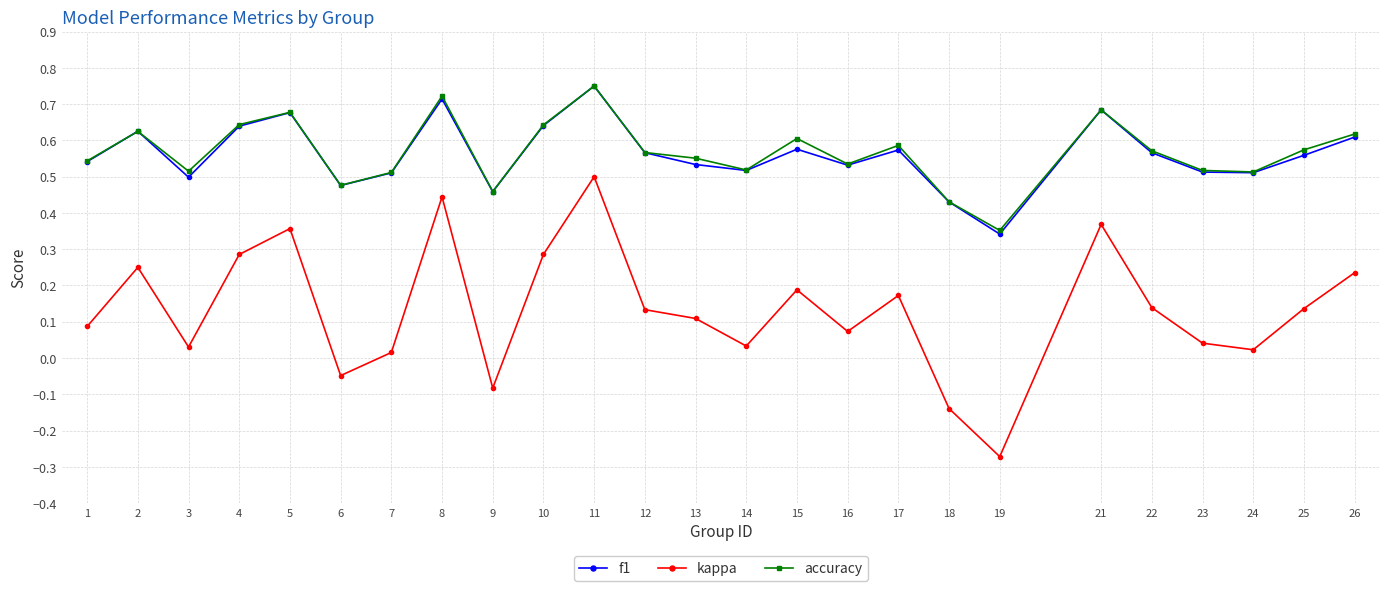

Which category has the lowest value across all series?

19